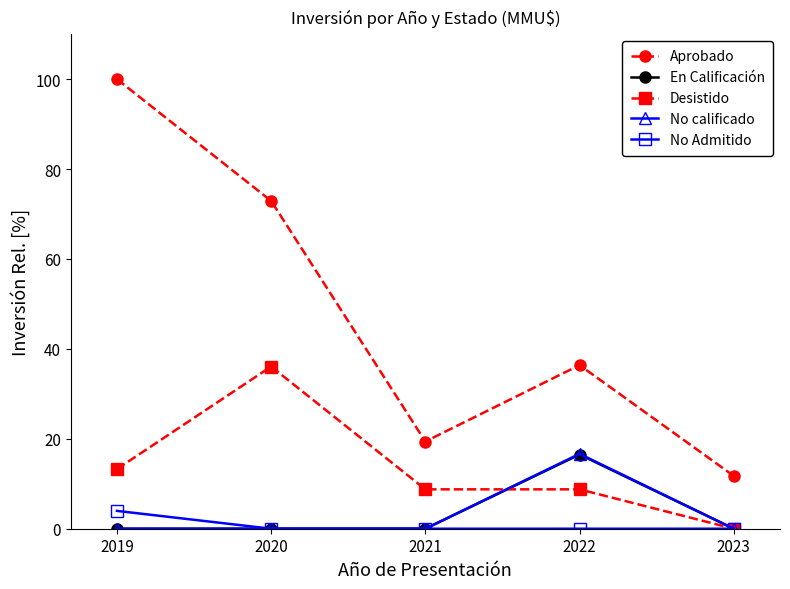

At which category is the sum across all series the highest?

2019